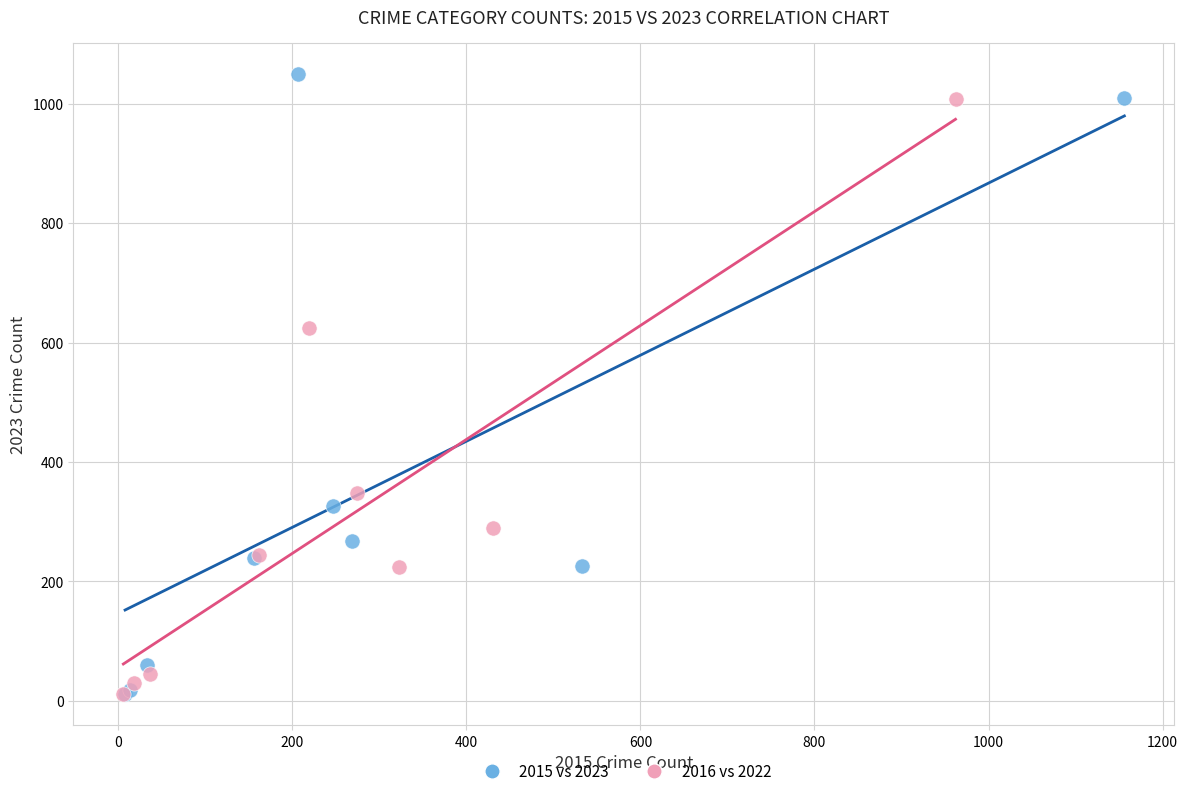

Which series has the largest Y range (max minus min)?

2015 vs 2023